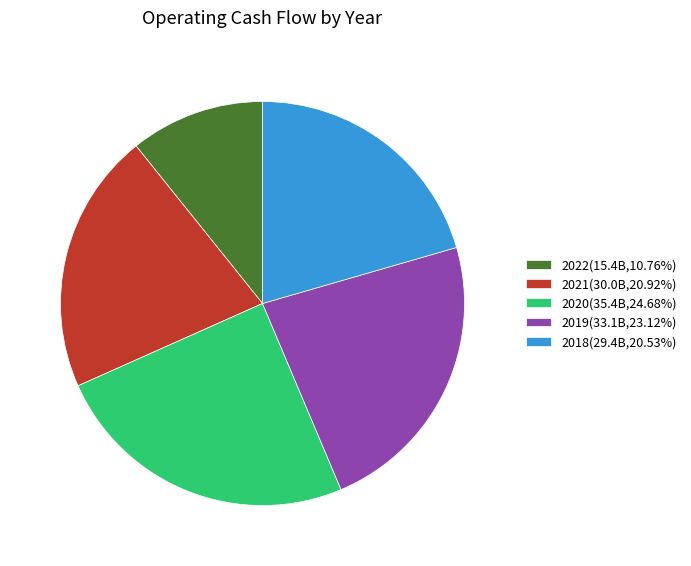

Is it true that 2019 is 23% of the pie?

True